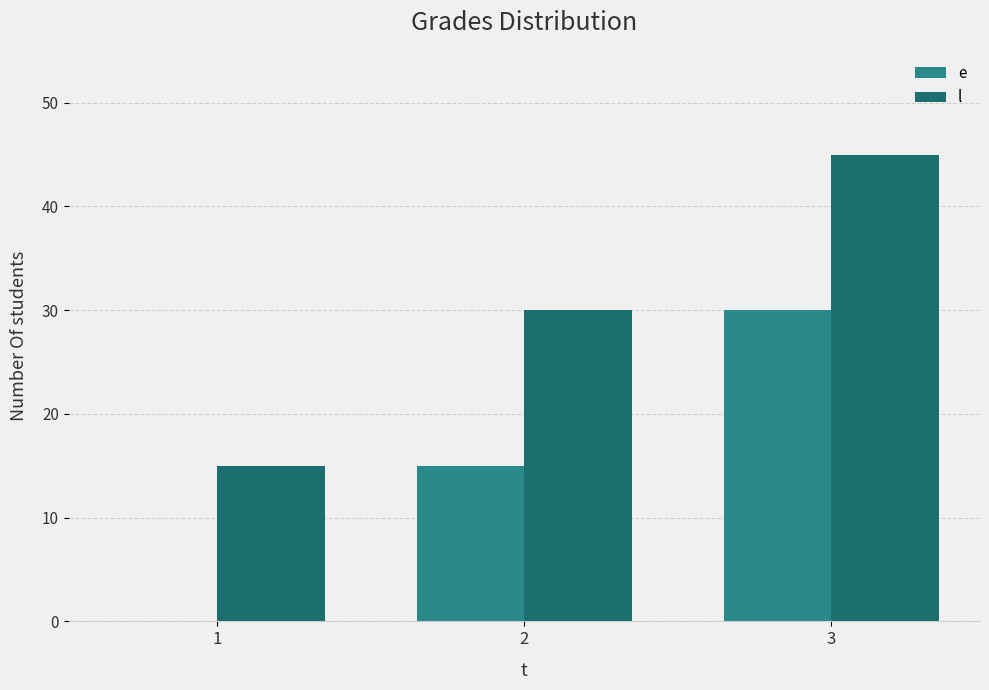

Are the bars grouped side by side (vs. stacked)?

Yes